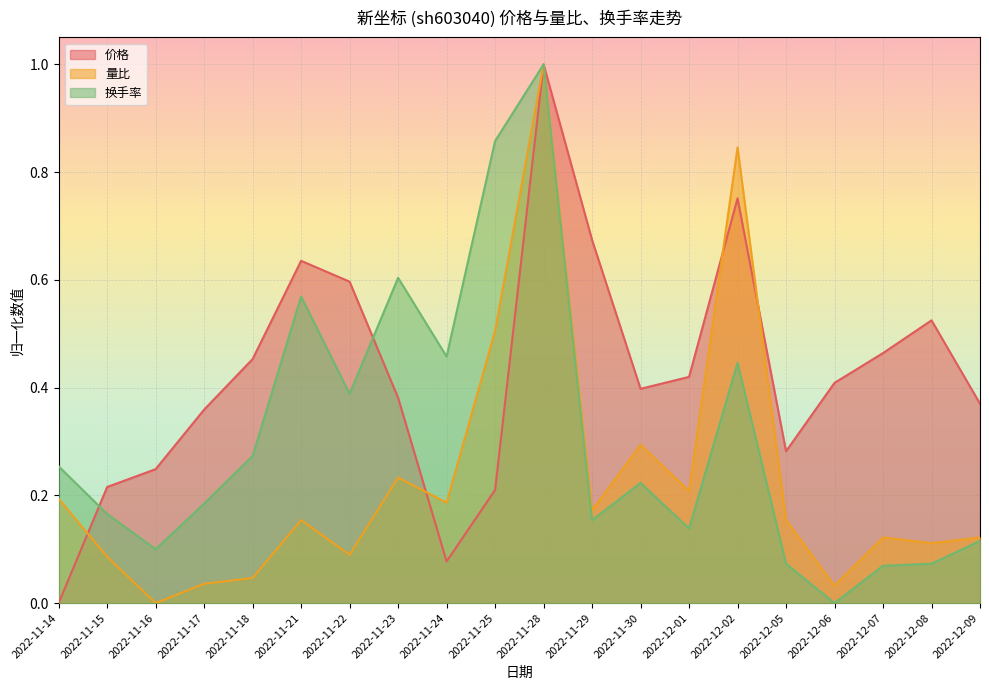

Where is the first local maximum for 换手率?

2022-11-21